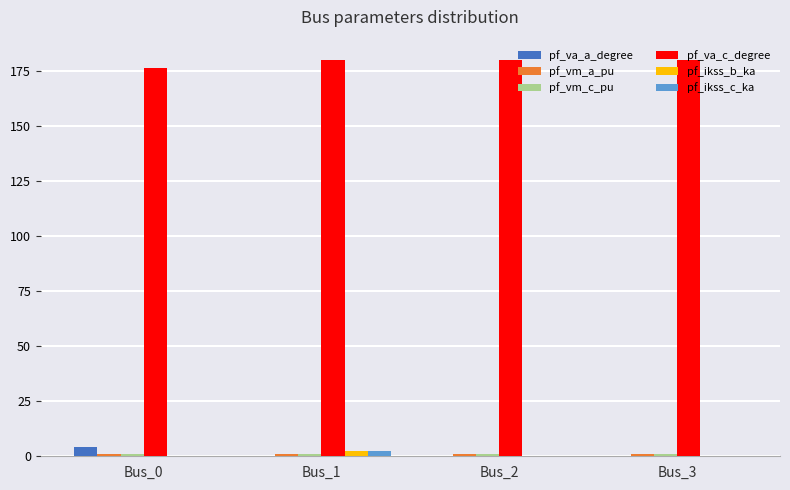

Which series has the largest total across all categories?

pf_va_c_degree